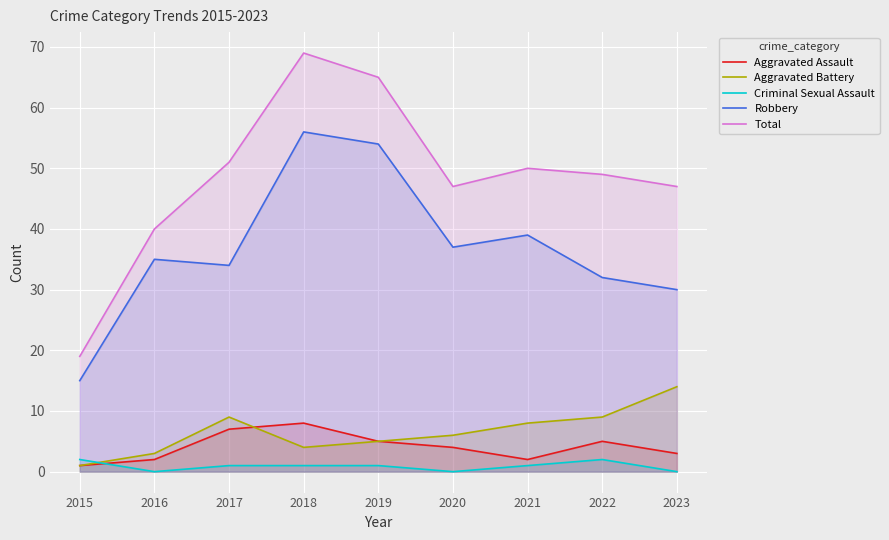

What is the approximate value of Aggravated Battery at 2021, to the nearest 5?

10